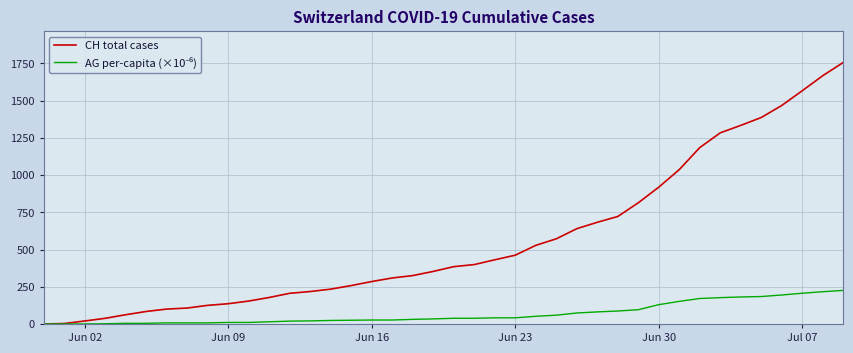

Which series has the largest total across all categories?

CH total cases